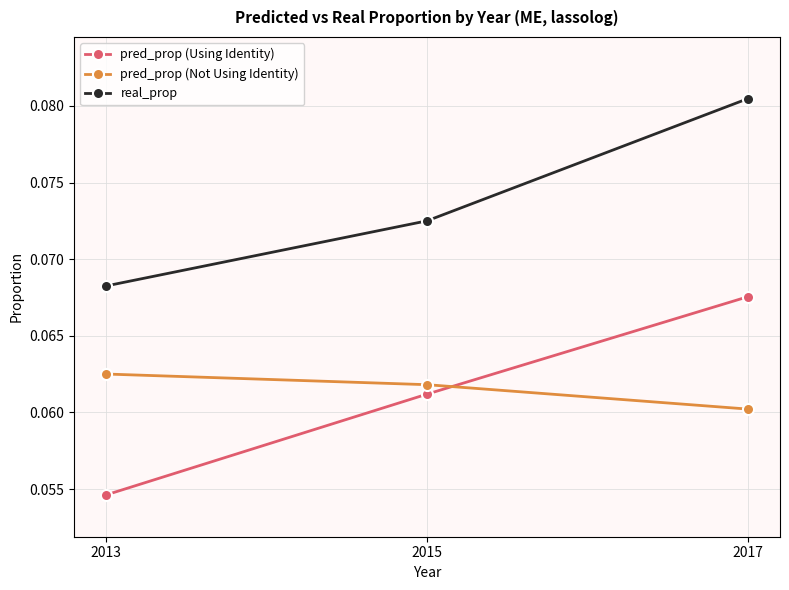

At how many categories does at least one series exceed 0?

3